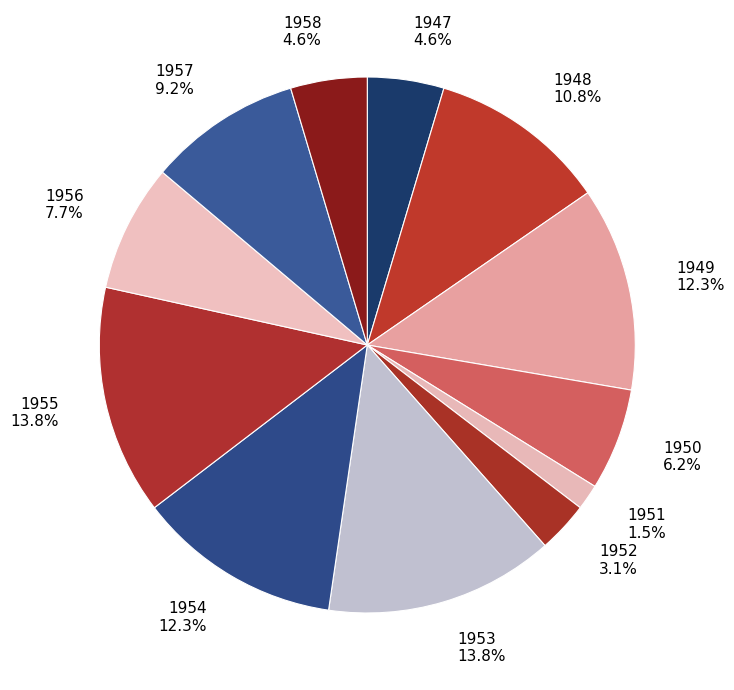

How many slices are in this pie chart?

12